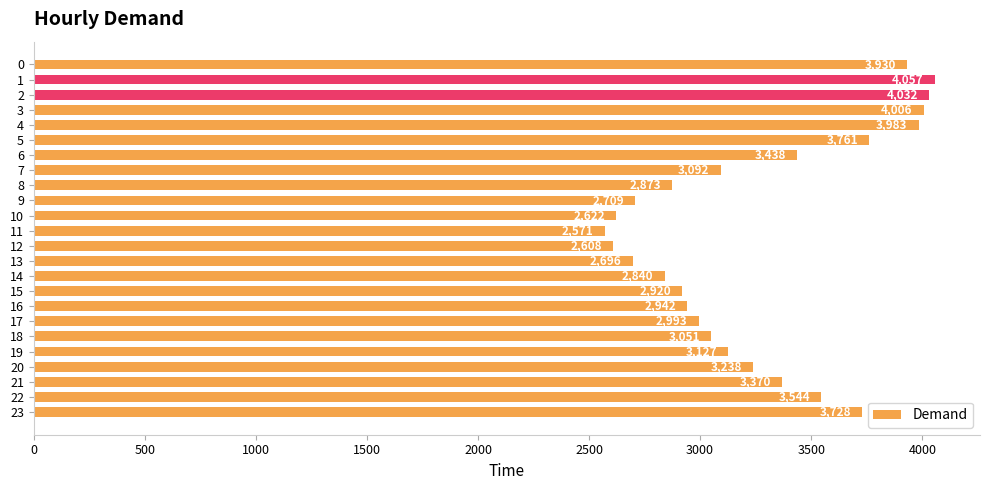

What is the value of the 5th bar from the top?

3983